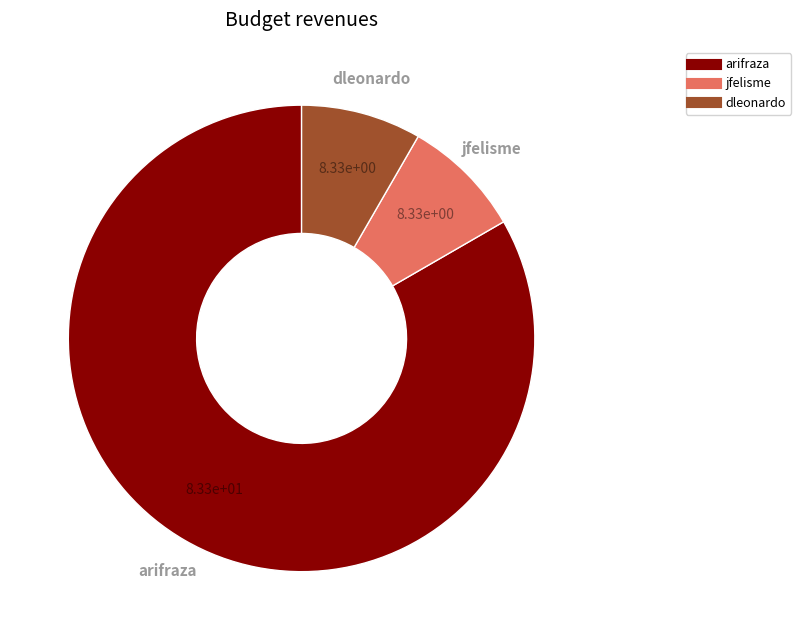

What is the ratio of the value at arifraza to the value at dleonardo?

10.0